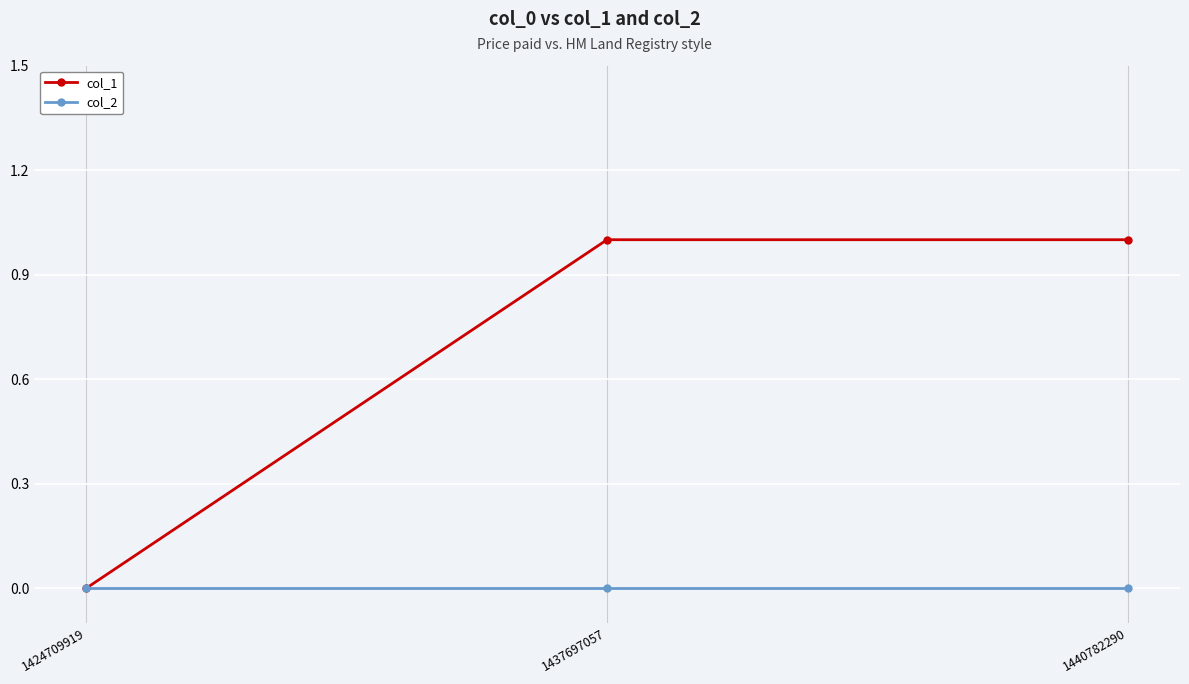

Is the value of col_2 at 1440782290 greater than the value of col_1 at 1440782290?

No